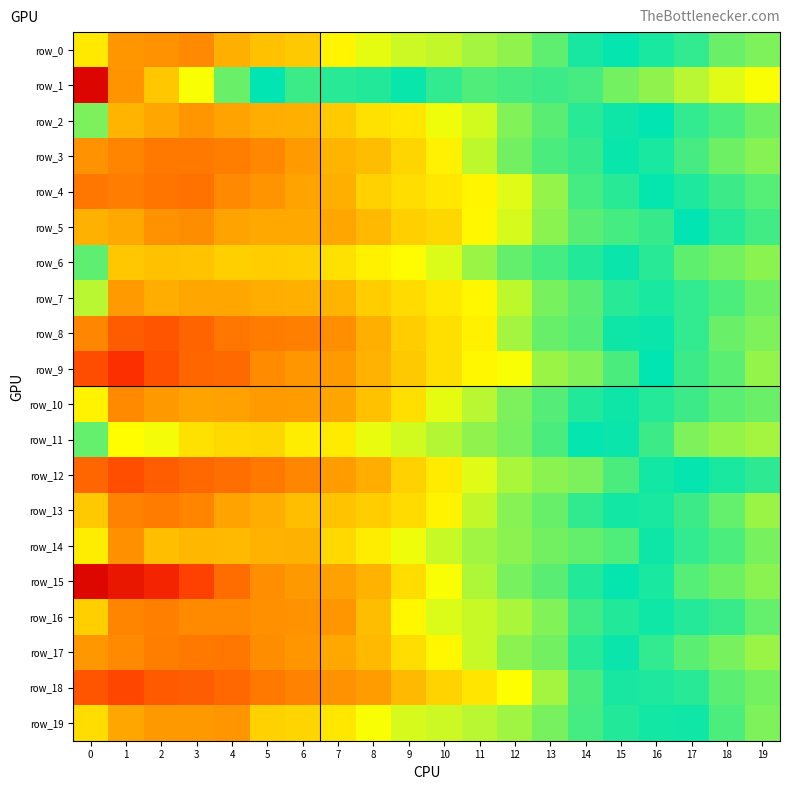

At which category is the sum across all series the highest?

3